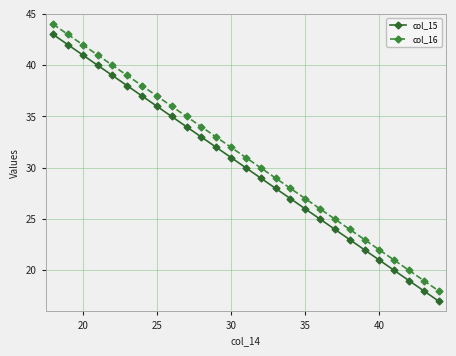

Reading left to right, list all the values displayed in this chart.

col_15: 43	42	41	40	39	38	37	36	35	34	33	32	31	30	29	28	27	26	25	24	23	22	21	20	19	18	17
col_16: 44	43	42	41	40	39	38	37	36	35	34	33	32	31	30	29	28	27	26	25	24	23	22	21	20	19	18